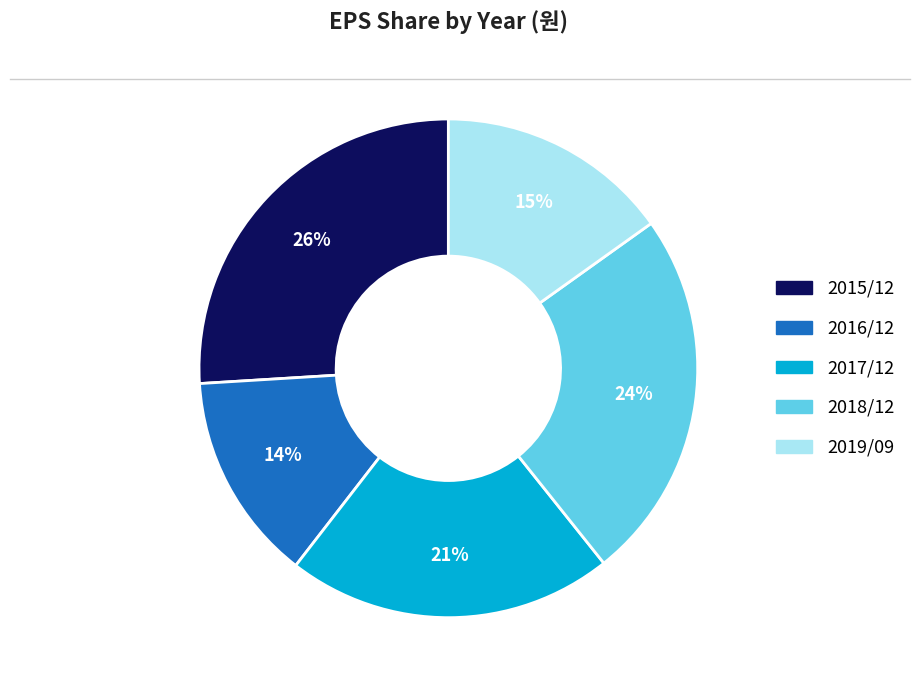

What is the largest slice in the pie chart?

2015/12